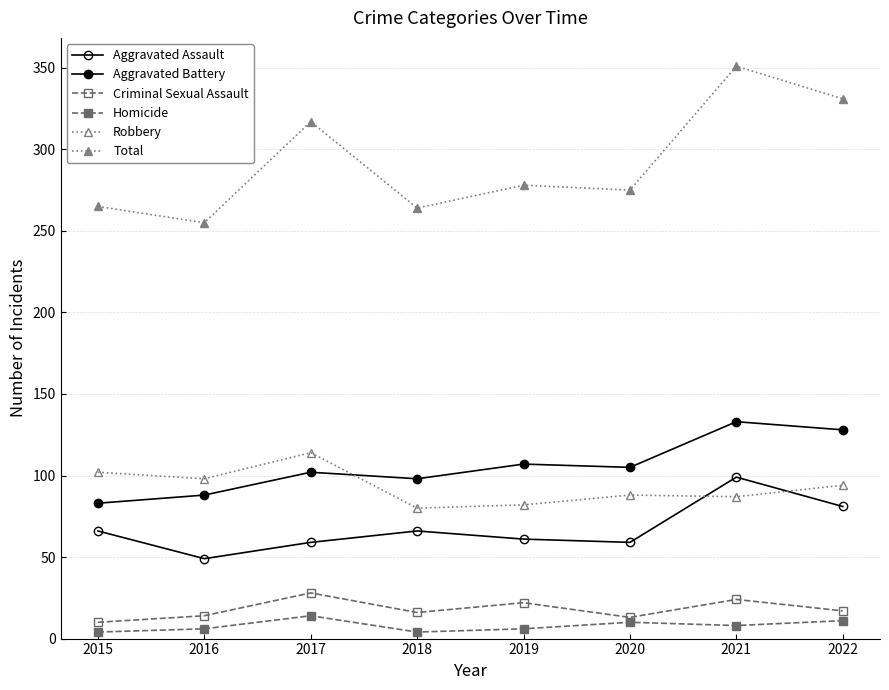

At which label is Total closest to 303?

2017